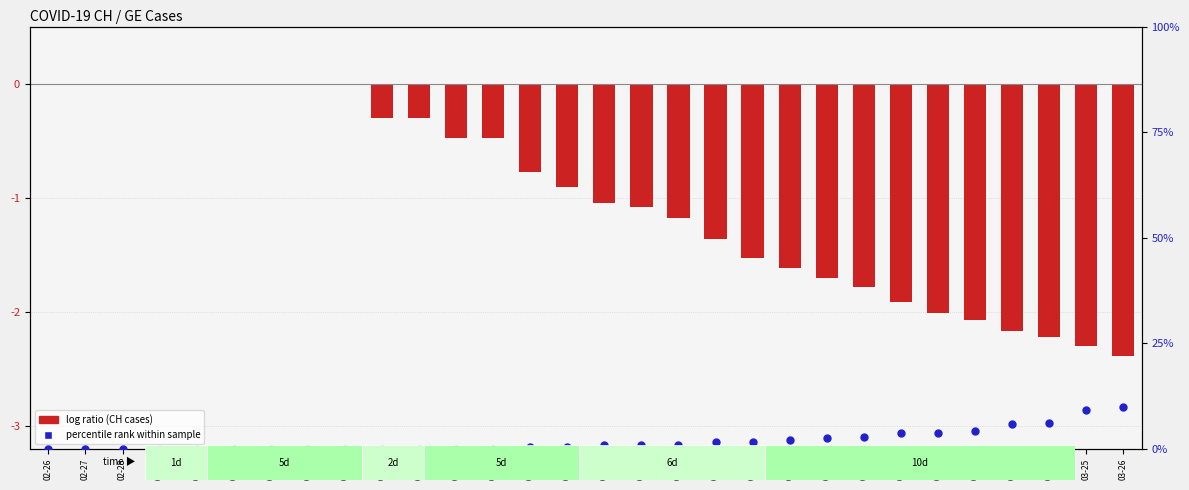

Which series has the largest Y range (max minus min)?

percentile rank (GE/CH %)